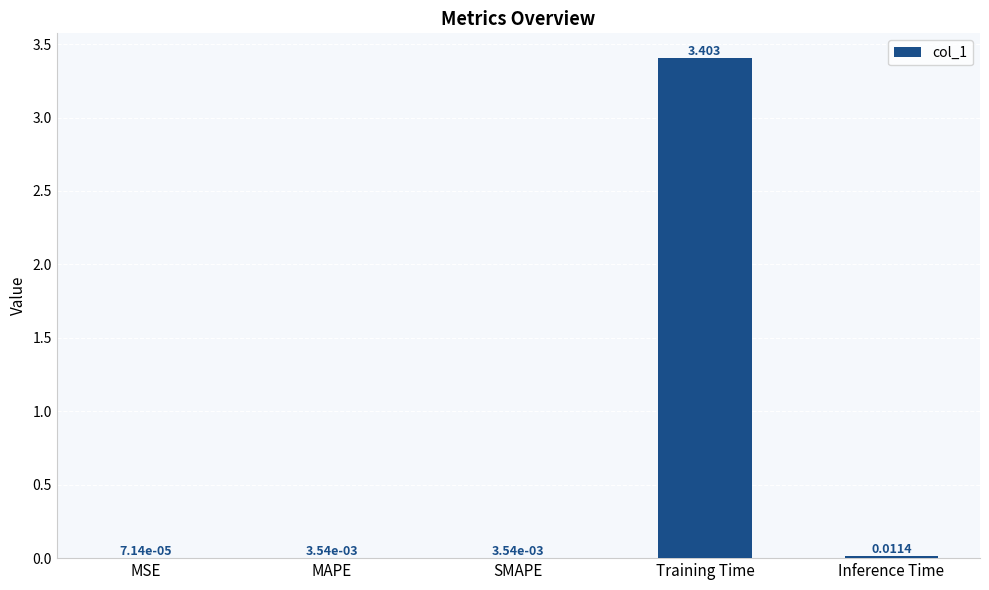

Are the bars horizontal?

No